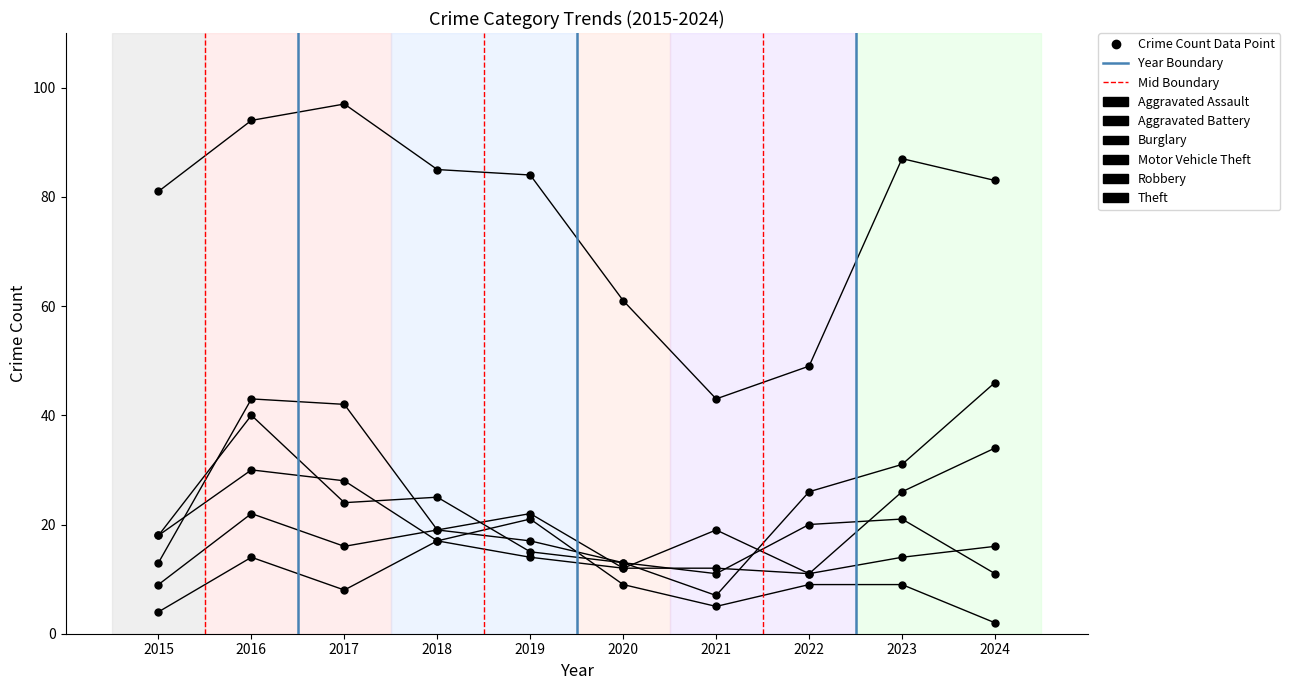

Which series has the largest Y range (max minus min)?

Theft